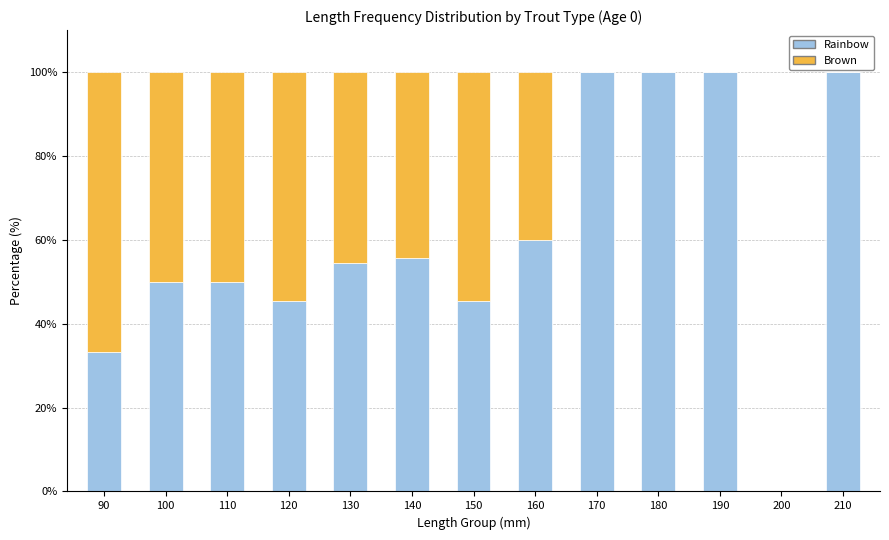

What is the total value across all series at 180?

100.0